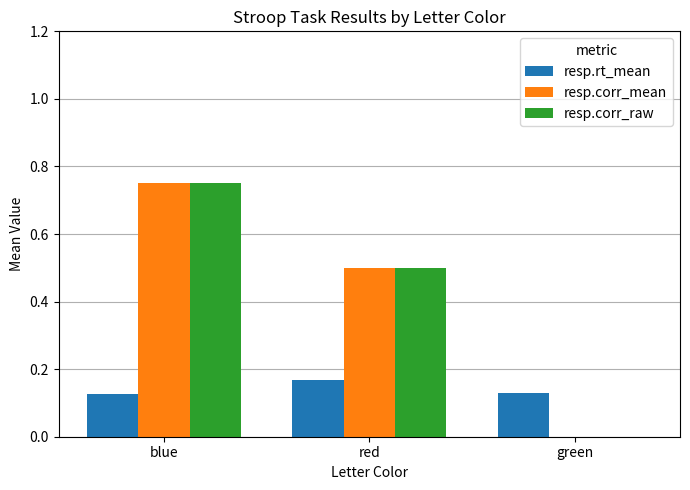

Read the resp.corr_raw value at red.

0.5